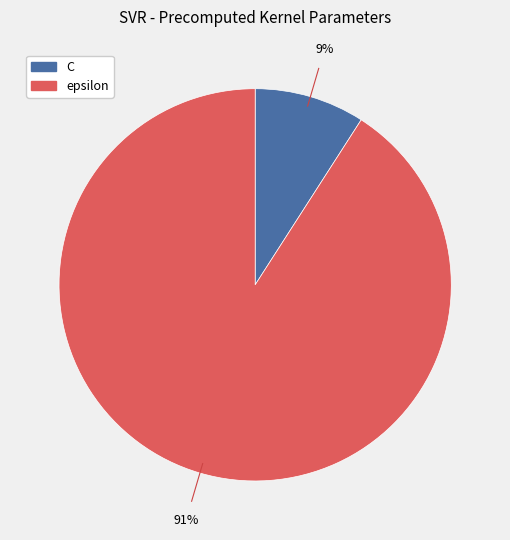

Between C and epsilon, which is larger?

epsilon